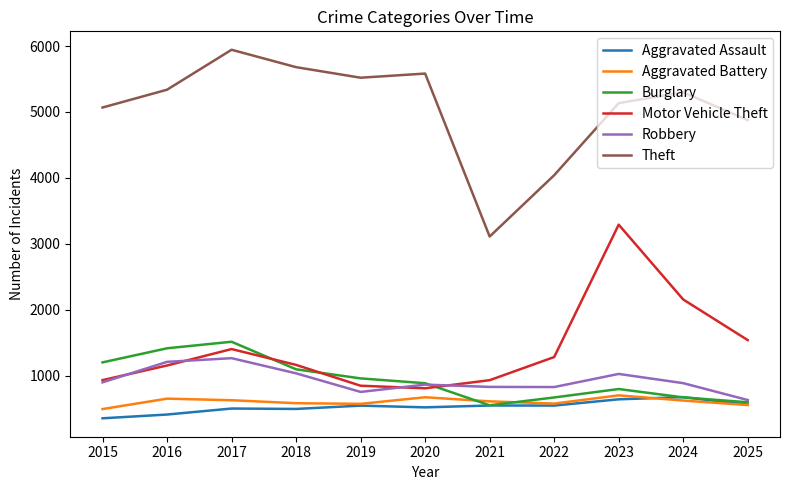

The Motor Vehicle Theft series shows 1155 at 2016. True or false?

True